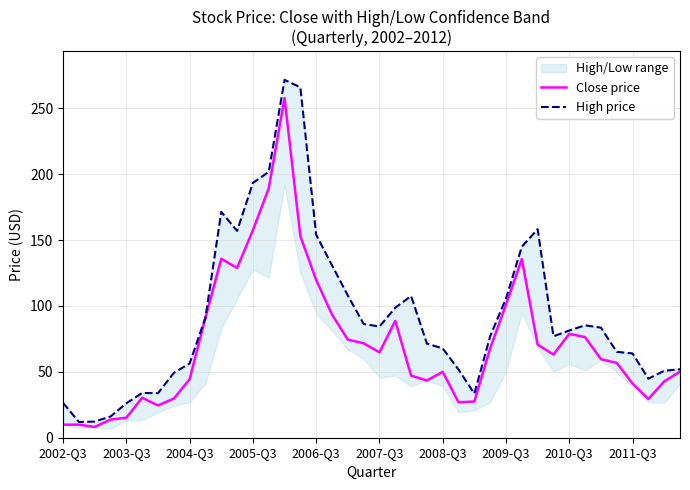

What is the value of the Close price point at the 13th from the left?

157.5